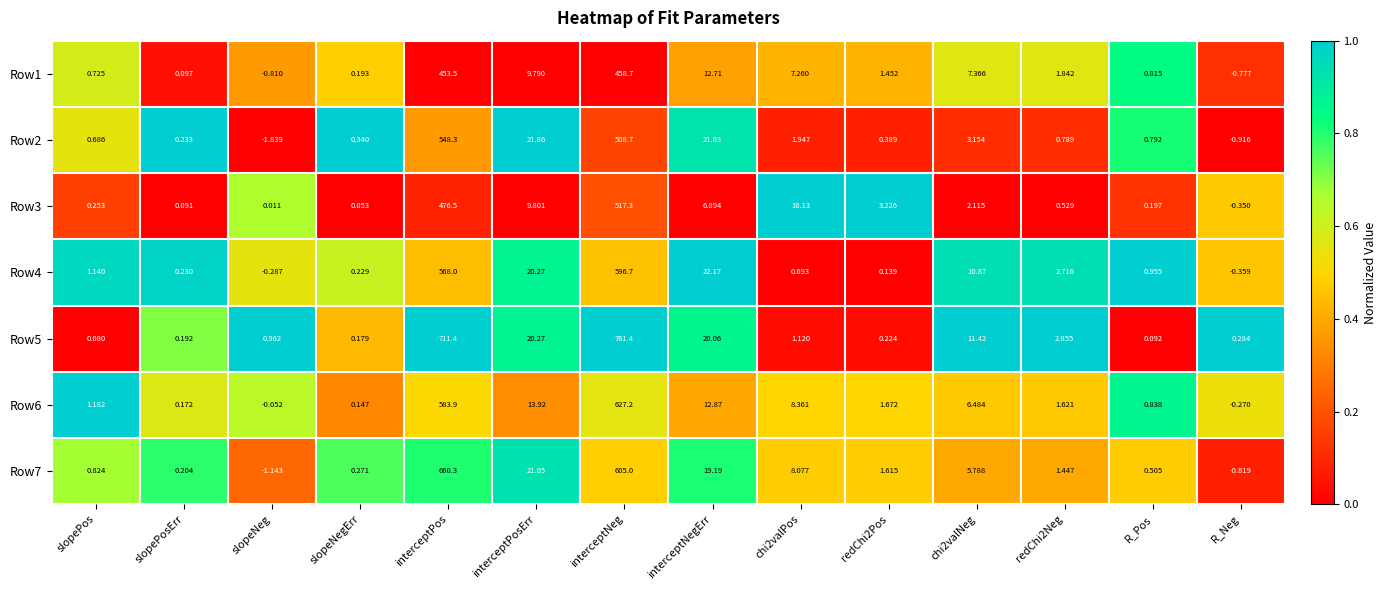

Is the value of Row1 at redChi2Neg greater than the value of Row3 at interceptNeg?

No